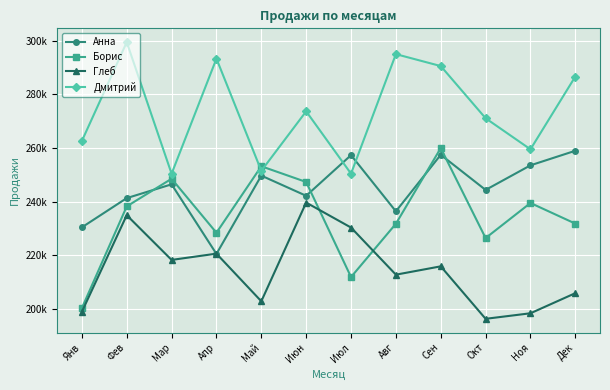

What is the total value across all series at Янв?

892140